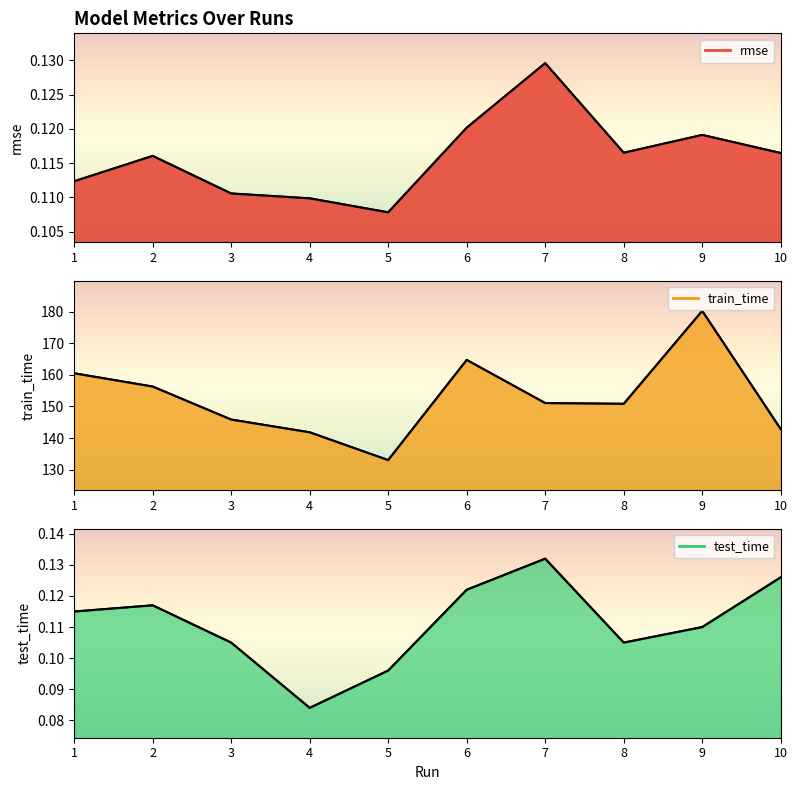

What is the value of the train_time point at the 2nd from the left?

156.3